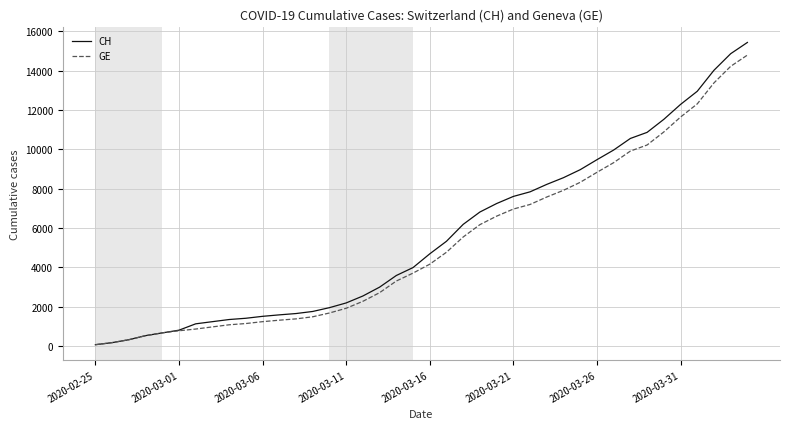

What is the difference between the maximum and second lowest values in the GE series?

14620